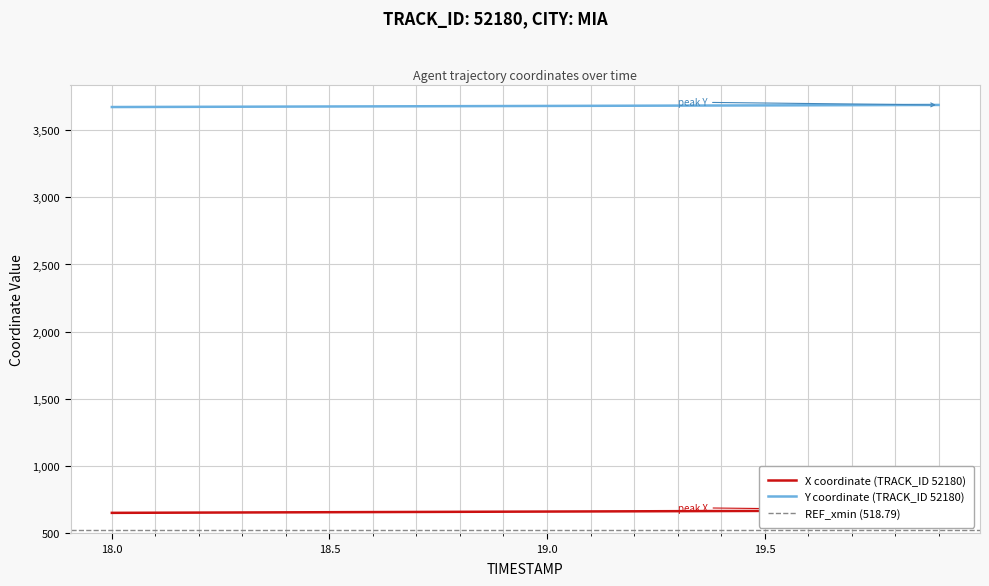

What is the maximum value for Y coordinate (TRACK_ID 52180)?

3689.6